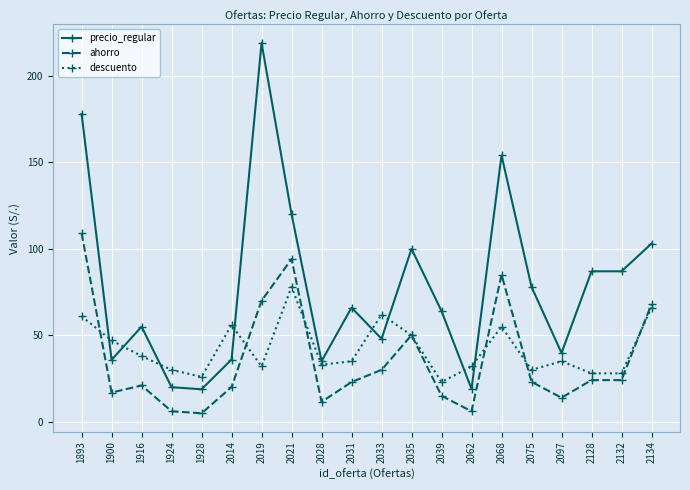

True or false: precio_regular and ahorro cross at least once.

False